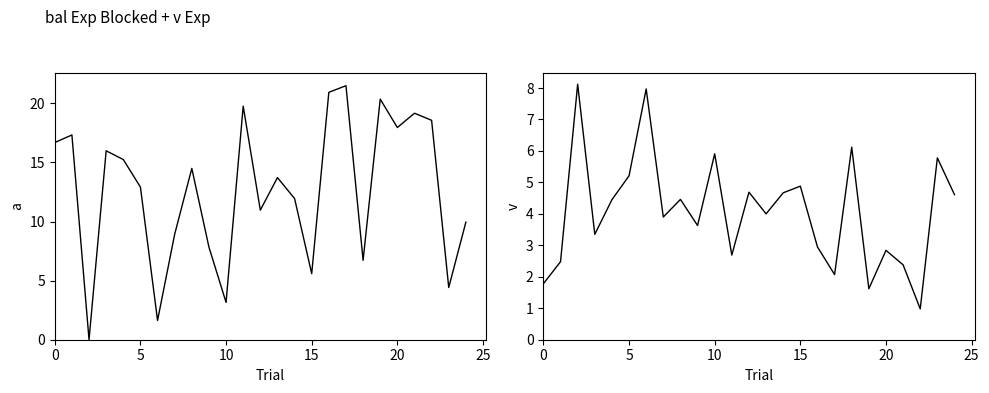

Reading right to left, what are all the values shown in this chart?

bal: 9.9	4.4	18.6	19.2	18.0	20.4	6.7	21.5	20.9	5.6	11.9	13.7	11.0	19.8	3.2	7.8	14.5	8.9	1.6	12.9	15.2	16.0	0.0	17.3	16.7
v_ha: 4.6	5.8	1.0	2.4	2.8	1.6	6.1	2.1	3.0	4.9	4.7	4.0	4.7	2.7	5.9	3.6	4.5	3.9	8.0	5.2	4.5	3.4	8.1	2.5	1.8